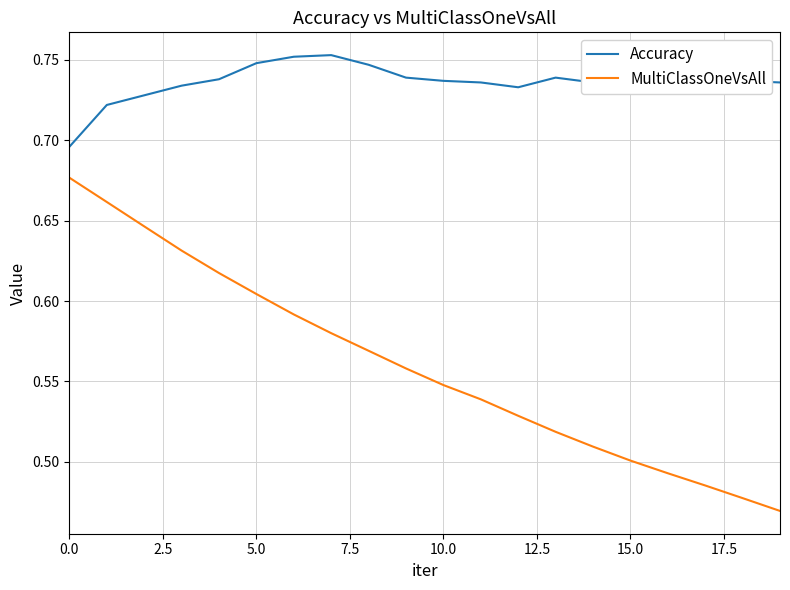

Which series has the widest spread of values?

MultiClassOneVsAll